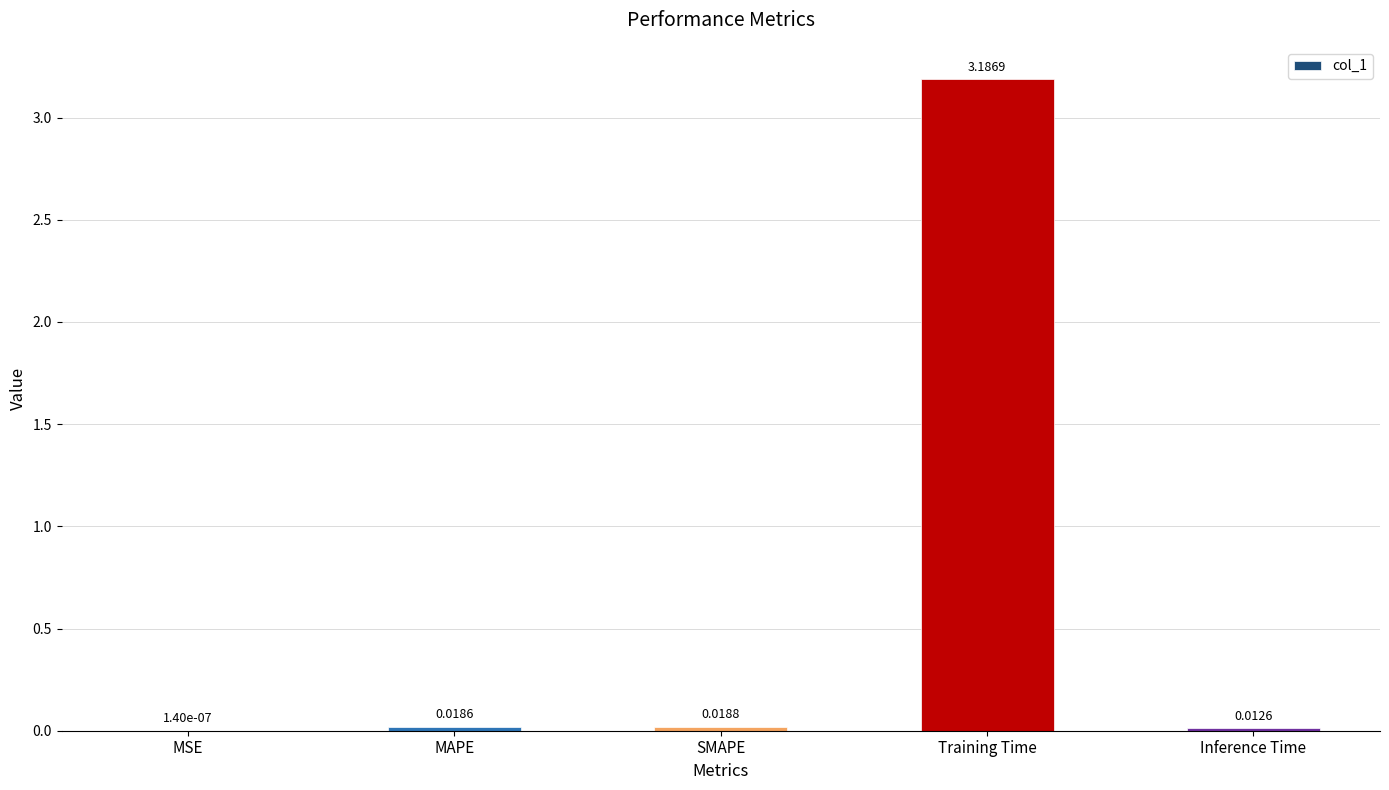

Which label corresponds to the largest value in the chart?

Training Time